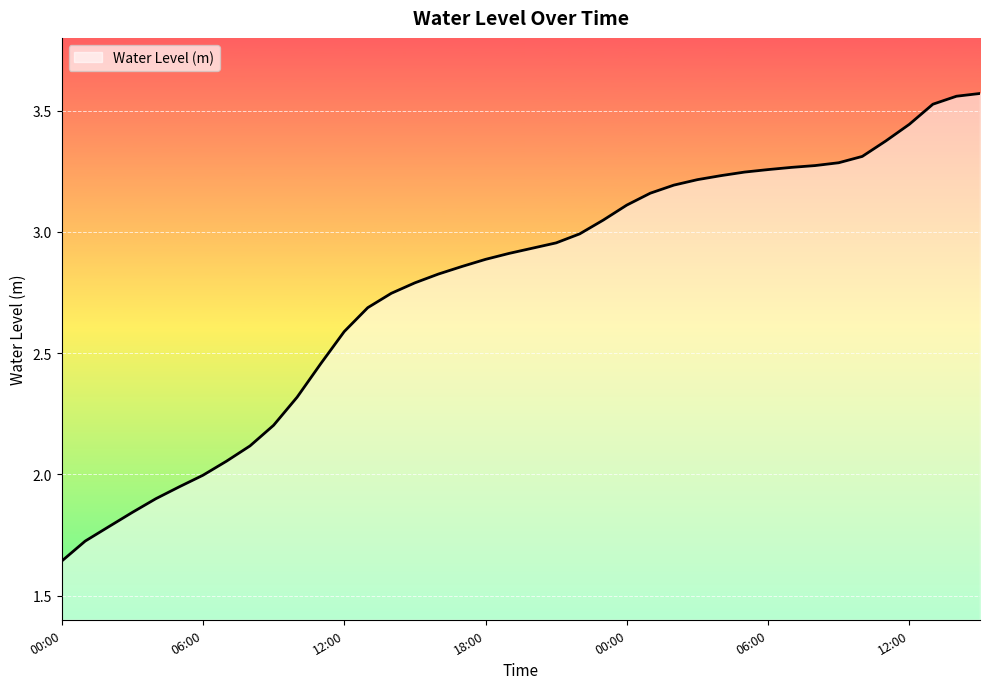

List the labels in order of value, smallest first.

00:00, 01:00, 02:00, 03:00, 04:00, 05:00, 06:00, 07:00, 08:00, 09:00, 10:00, 11:00, 12:00, 13:00, 14:00, 15:00, 16:00, 17:00, 18:00, 19:00, 20:00, 21:00, 22:00, 23:00, 00:00, 01:00, 02:00, 03:00, 04:00, 05:00, 06:00, 07:00, 08:00, 09:00, 10:00, 11:00, 12:00, 13:00, 14:00, 15:00